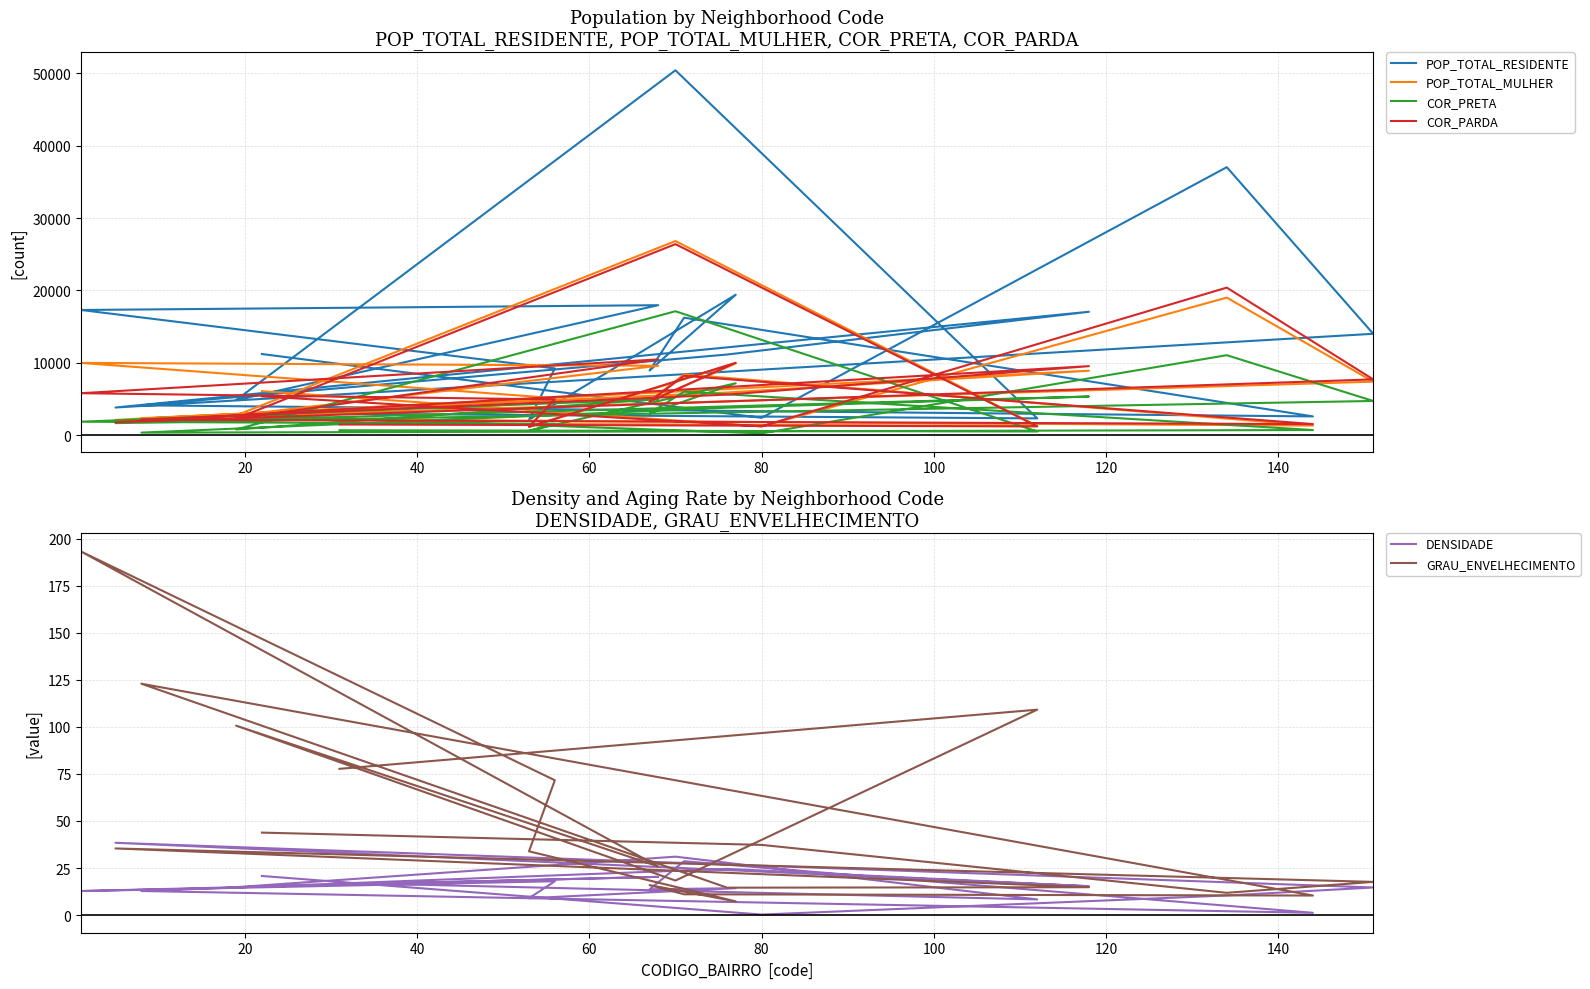

True or false: GRAU_ENVELHECIMENTO and POP_TOTAL_MULHER cross at least once.

False